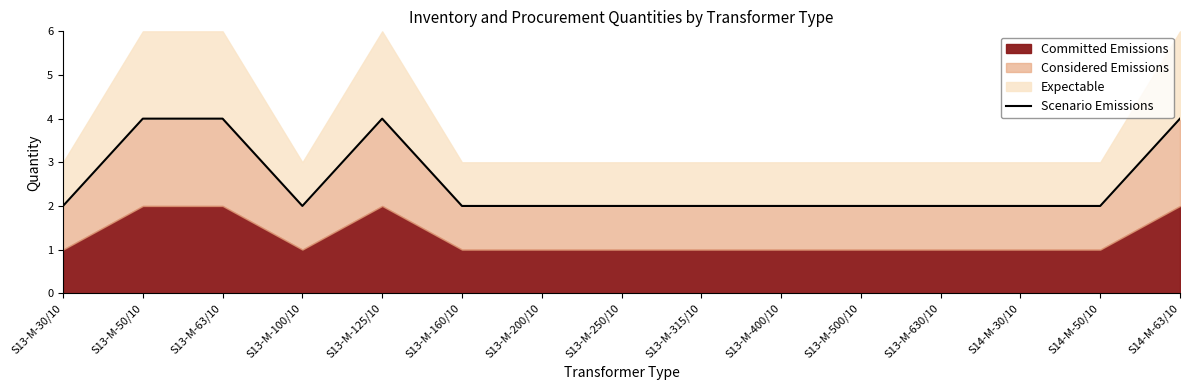

Reading right to left, what are all the values shown in this chart?

4	2	2	2	2	2	2	2	2	2	4	2	4	4	2